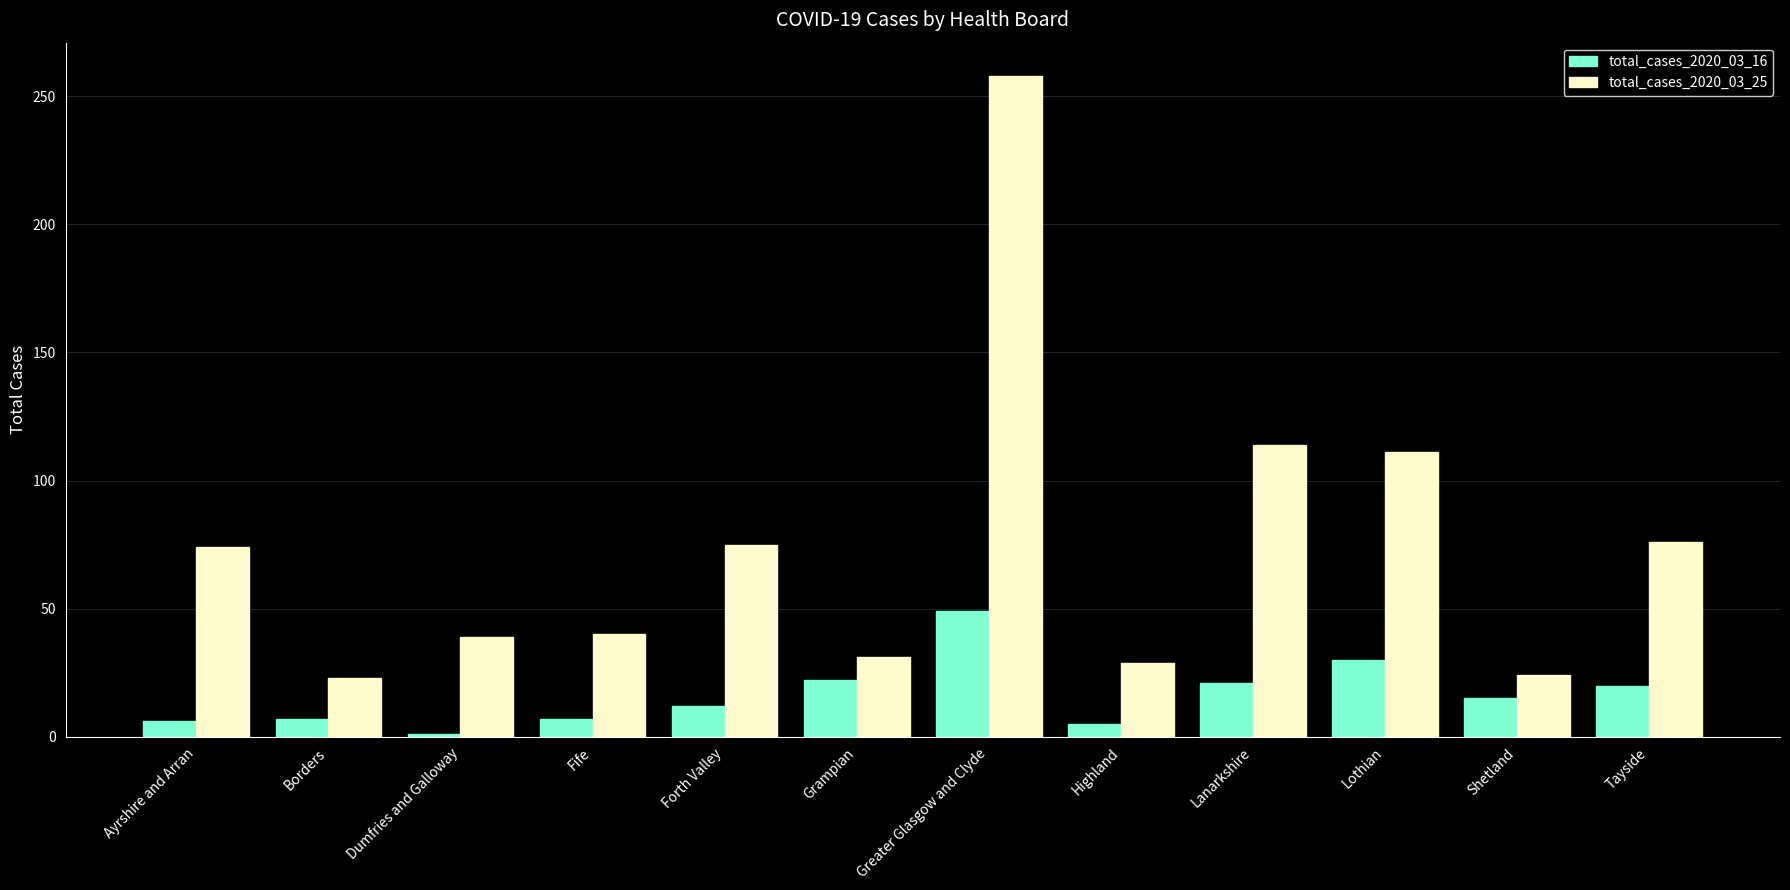

Which series has the widest spread of values?

total_cases_2020_03_25